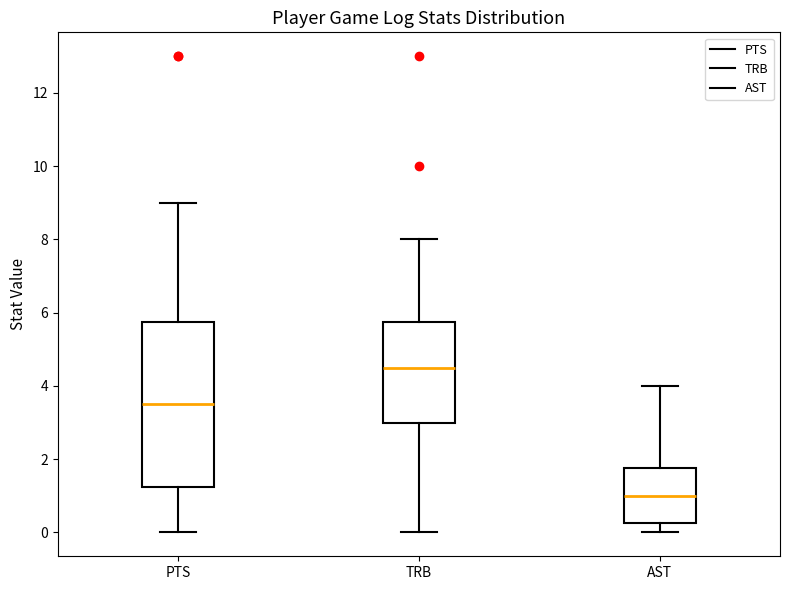

Reading left to right, read every box against the y-axis: the position of its median line, the range the box covers, and the ends of its whiskers. The values are not printed on the chart, so give them approximately, as read against the axis.

PTS: median 3.6, box 1.2 to 5.8, whiskers 0.0 to 9.0
TRB: median 4.6, box 3.0 to 5.8, whiskers 0.0 to 8.0
AST: median 1.0, box 0.2 to 1.8, whiskers 0.0 to 4.0